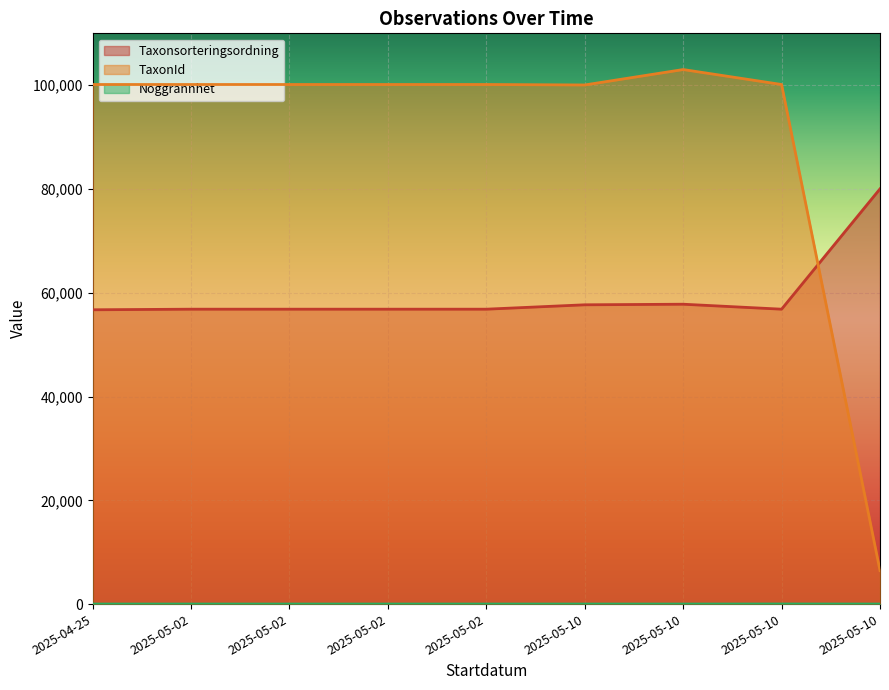

True or false: Taxonsorteringsordning has a value of 27566 at 2025-05-02.

False